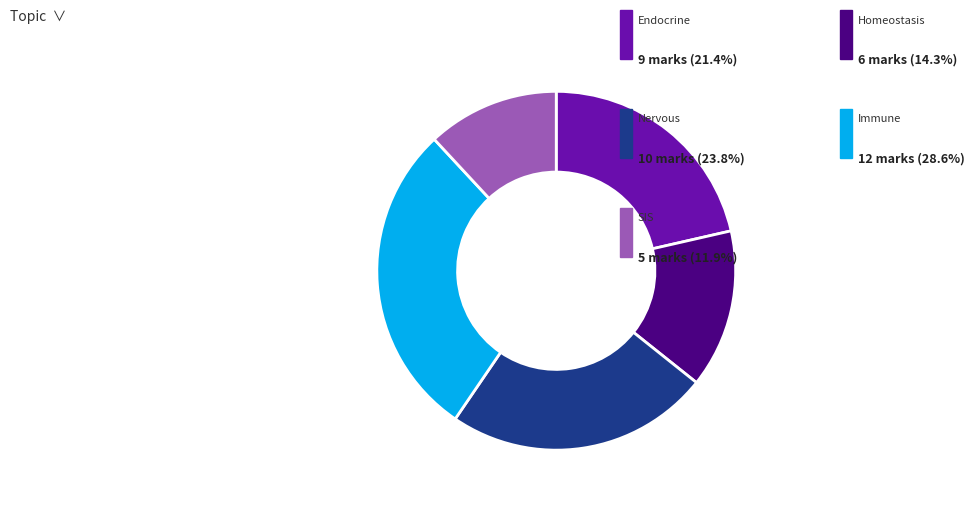

Is there any slice that represents more than half of the pie?

No